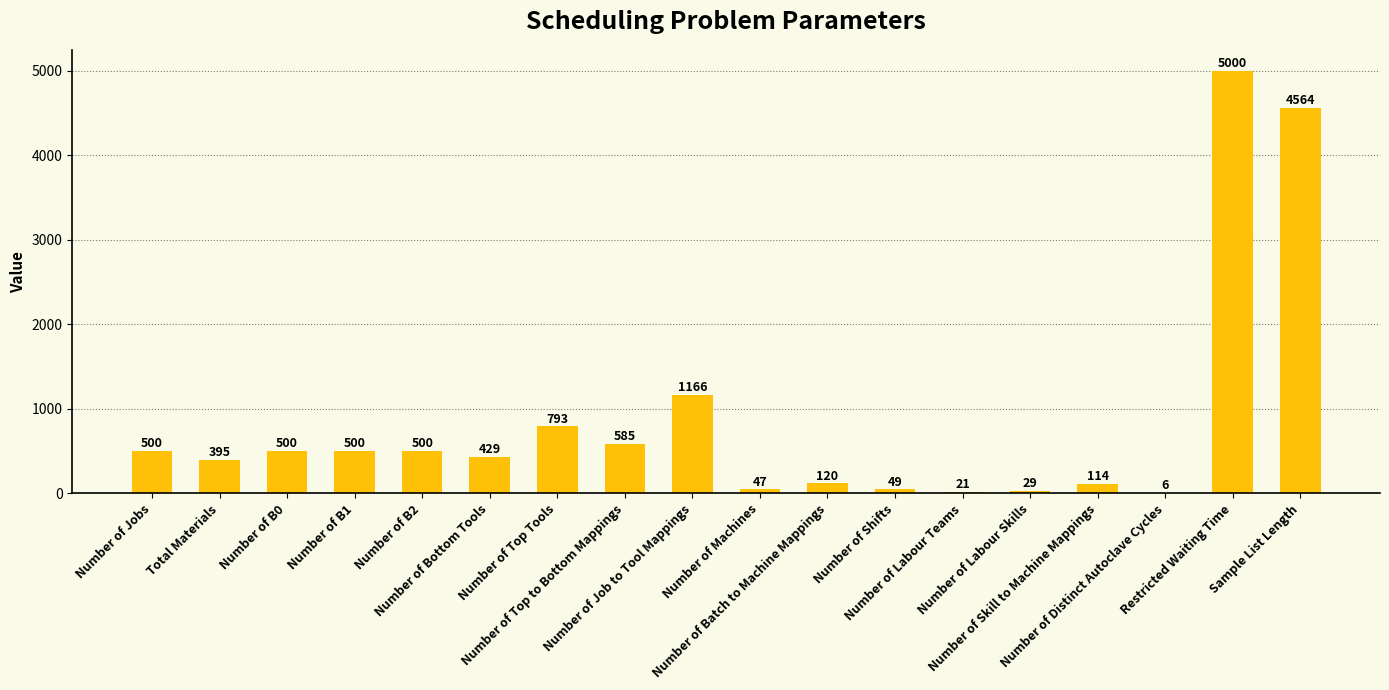

What is the maximum value shown in the chart?

5000